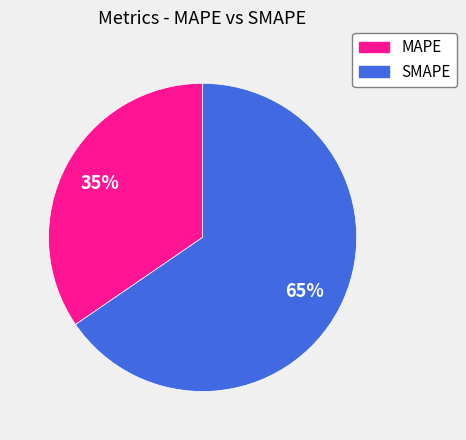

To the nearest percent, what percentage of the pie is MAPE?

35%